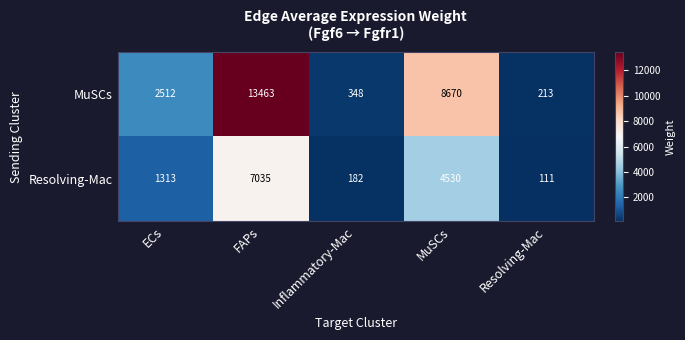

What is the sum of the MuSCs values at MuSCs and Inflammatory-Mac?

9018